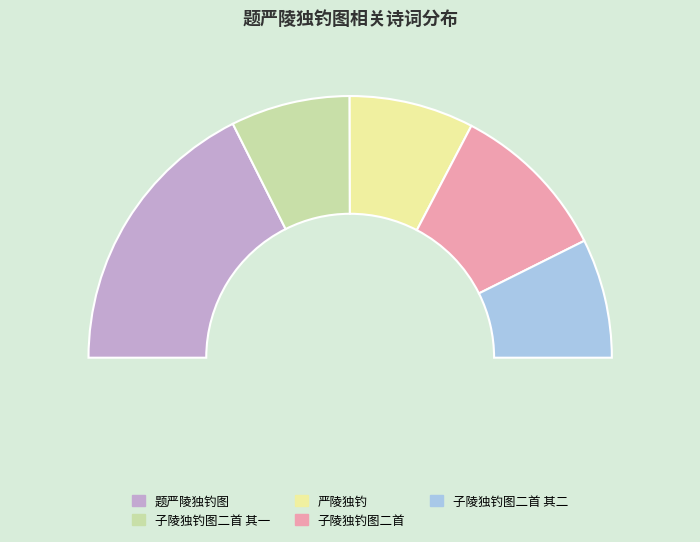

To the nearest percent, what is the difference between the largest and smallest slice percentages?

20%